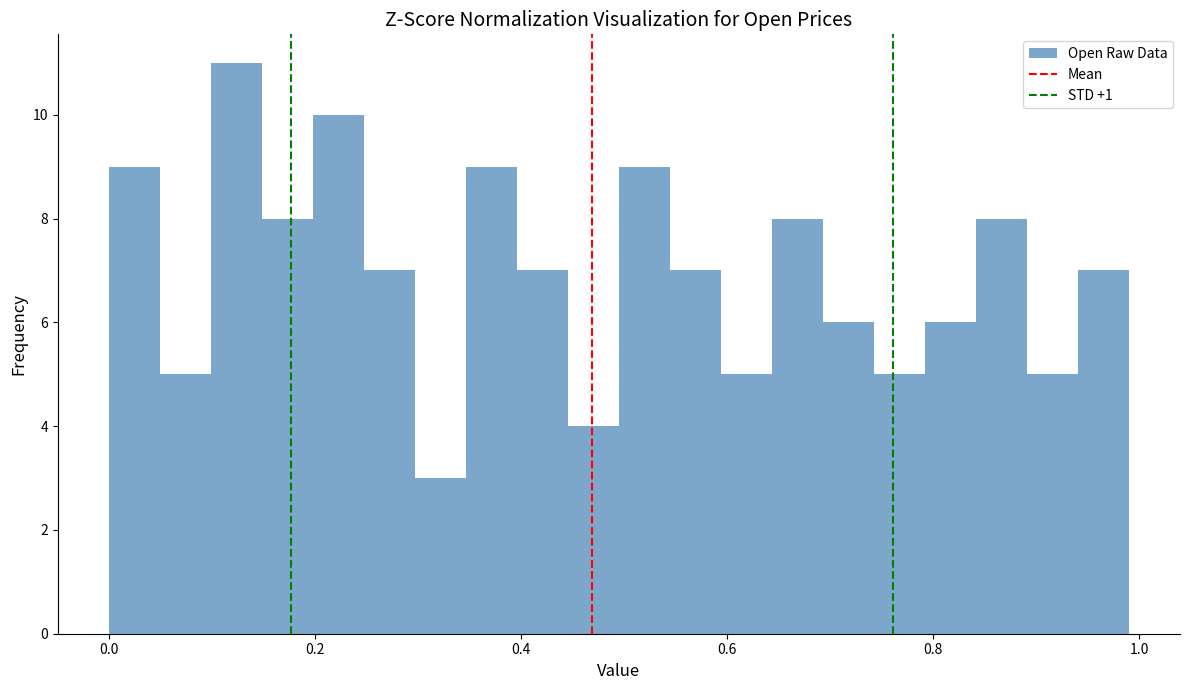

Around what value on the x-axis is the tallest bar? Give the approximate position of its centre, as read against the axis.

0.12